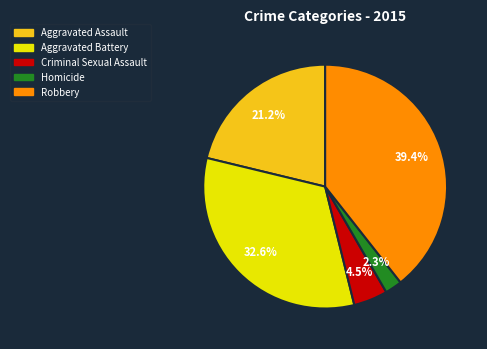

What is the smallest slice in the pie chart?

Homicide